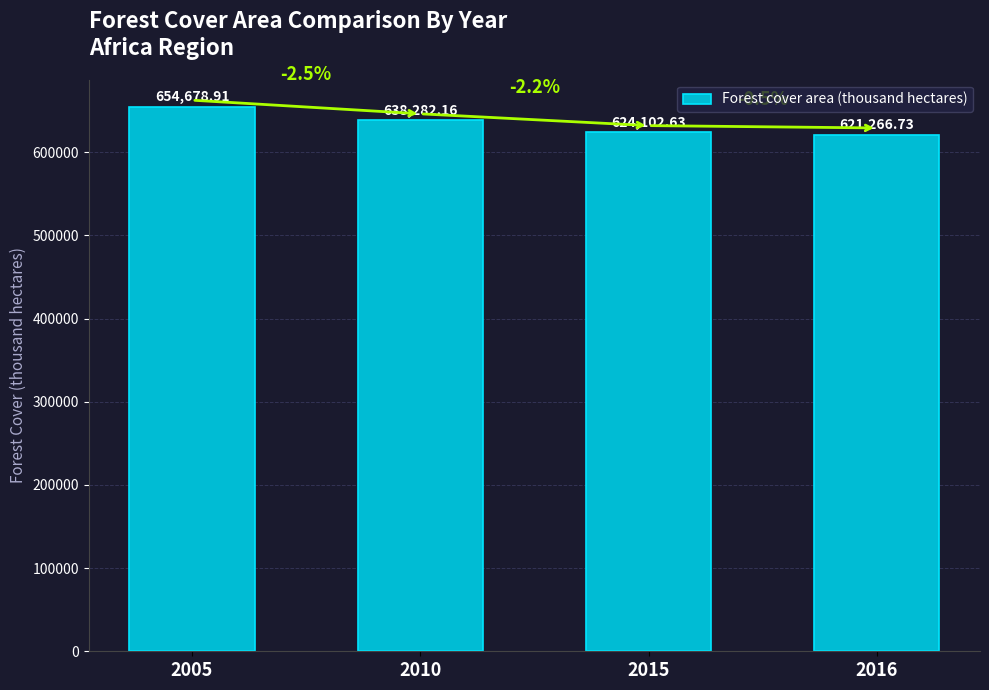

Which category has the highest value across all series?

2005